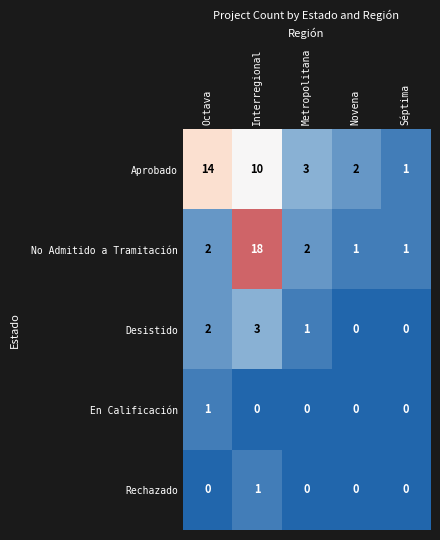

Reading right to left, transcribe all the data shown in this chart.

Aprobado: 1	2	3	10	14
No Admitido a Tramitación: 1	1	2	18	2
Desistido: 0	0	1	3	2
En Calificación: 0	0	0	0	1
Rechazado: 0	0	0	1	0